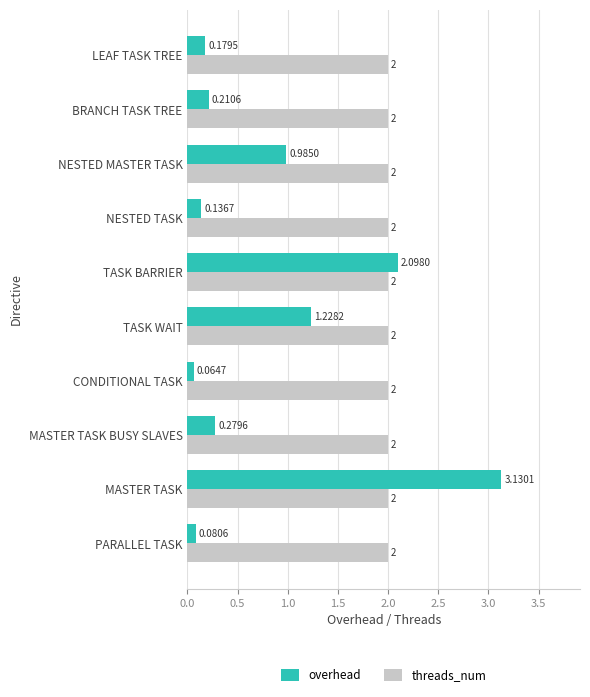

Which series has the largest total across all categories?

threads_num